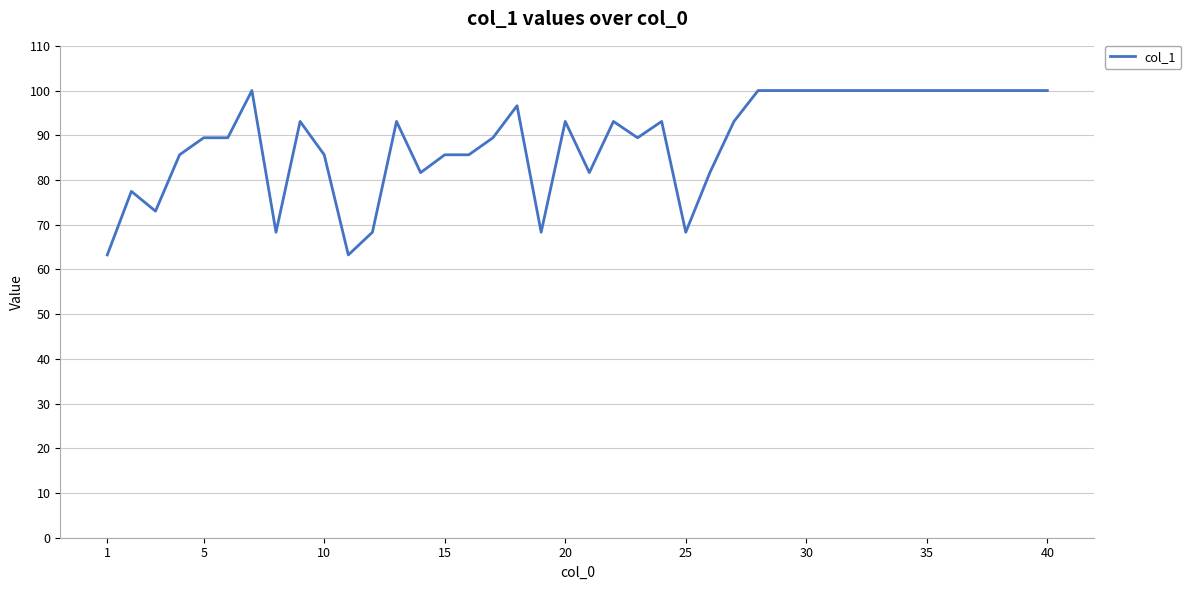

Reading right to left, transcribe all the data shown in this chart.

100.0	100.0	100.0	100.0	100.0	100.0	100.0	100.0	100.0	100.0	100.0	100.0	100.0	93.1	81.6	68.3	93.1	89.4	93.1	81.6	93.1	68.3	96.6	89.4	85.6	85.6	81.6	93.1	68.3	63.2	85.6	93.1	68.3	100.0	89.4	89.4	85.6	73.0	77.5	63.2